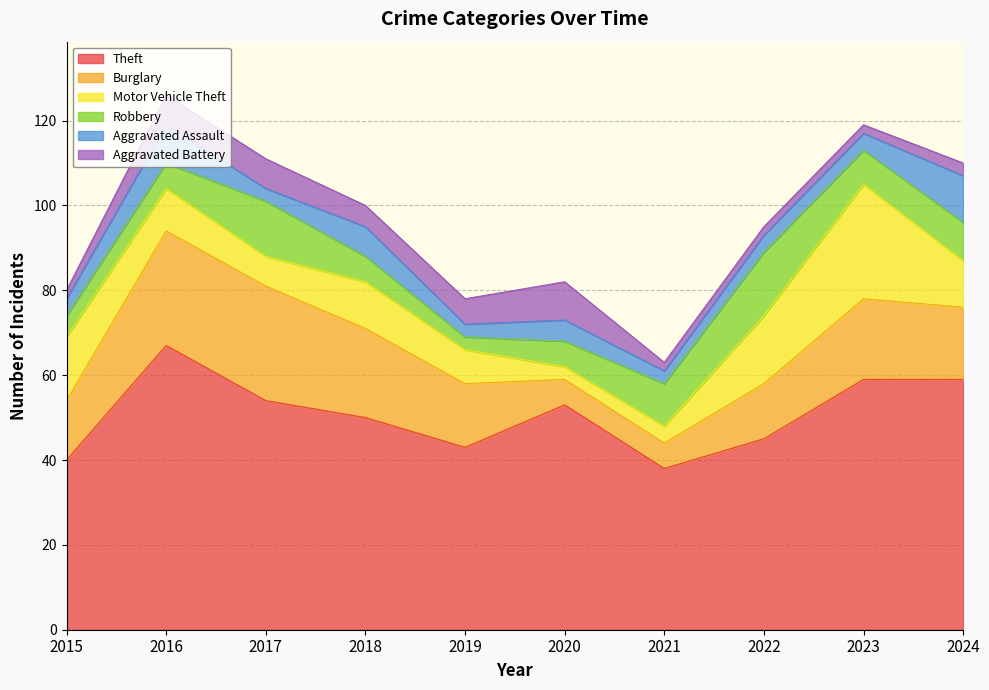

Does the chart have visible grid lines?

Yes